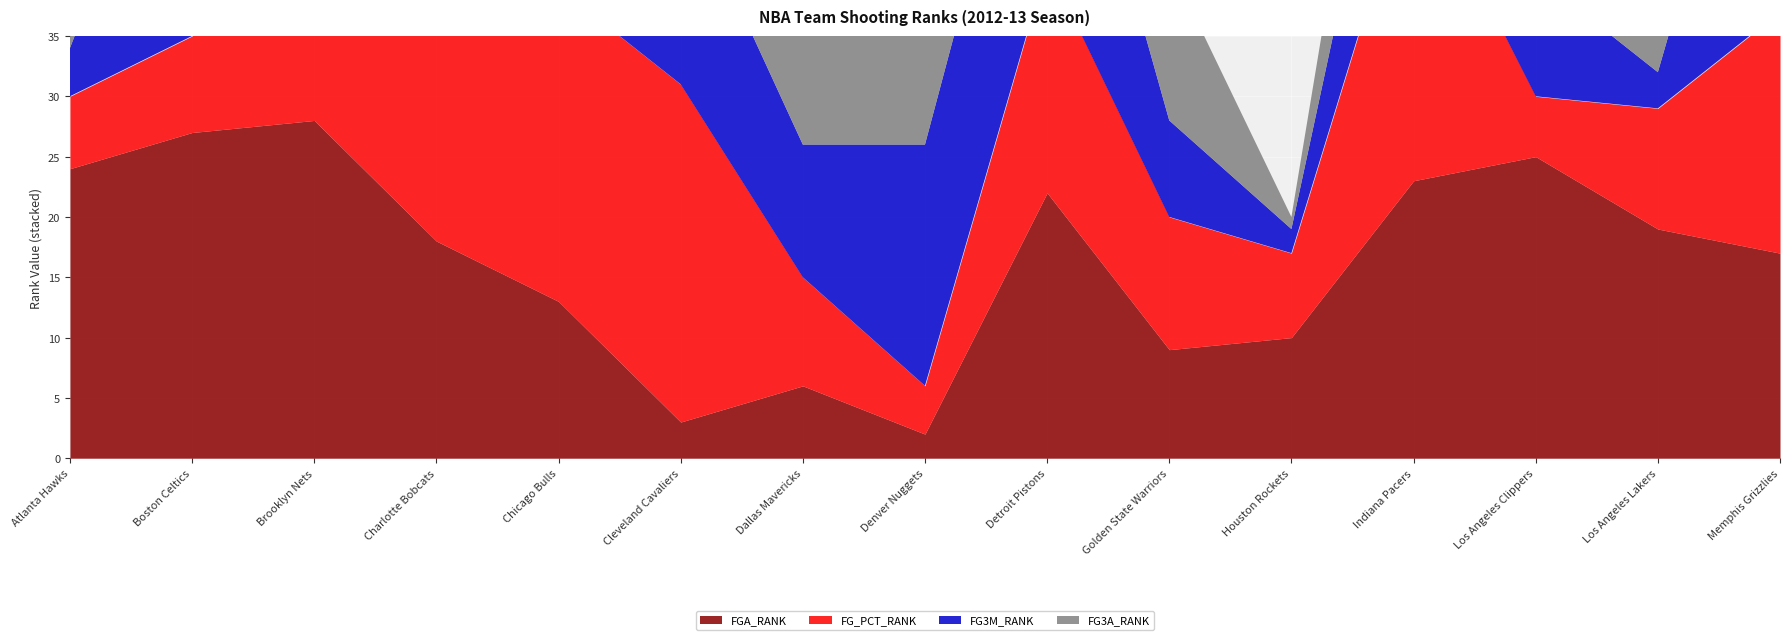

At which label is FG3M_RANK closest to 16?

Indiana Pacers